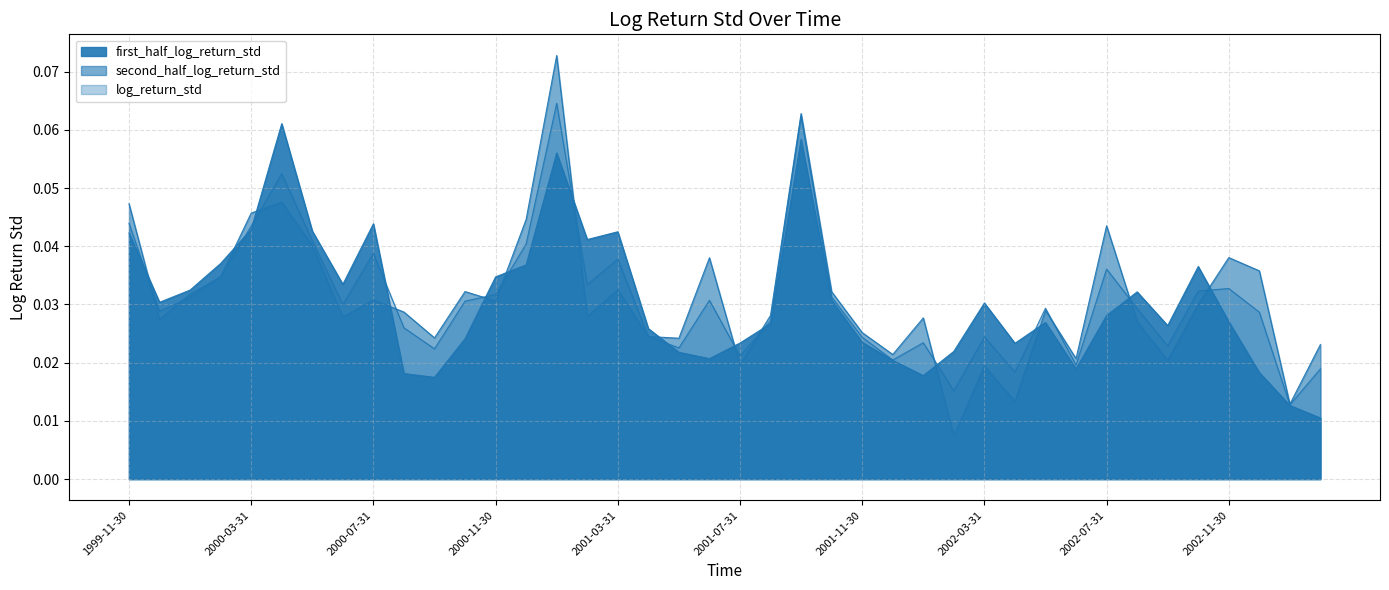

Where do log_return_std and second_half_log_return_std first cross each other?

1999-11-30 and 1999-12-31